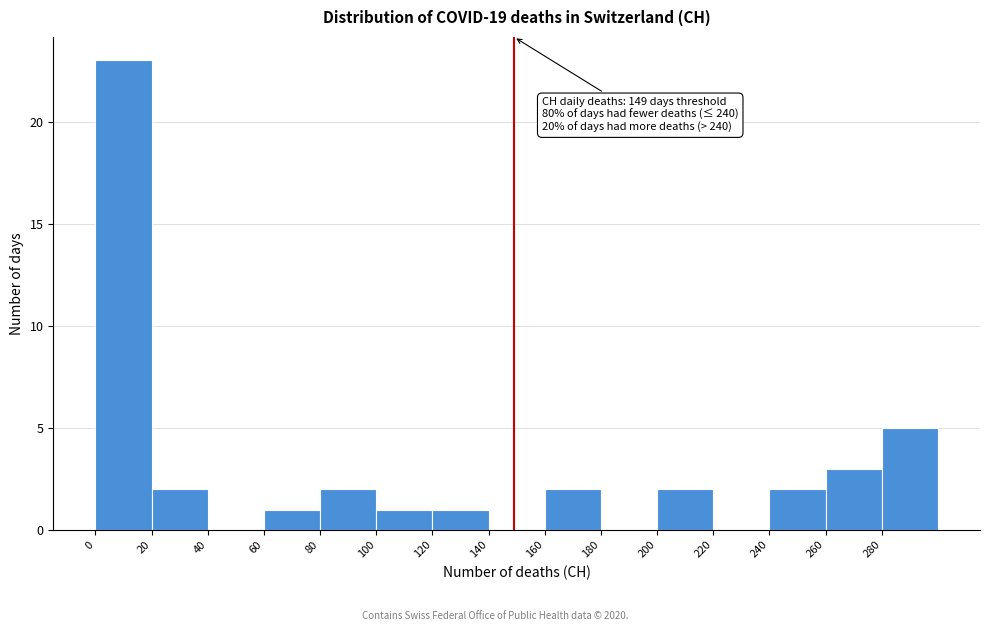

Which range on the x-axis has the tallest bar?

0 to 20